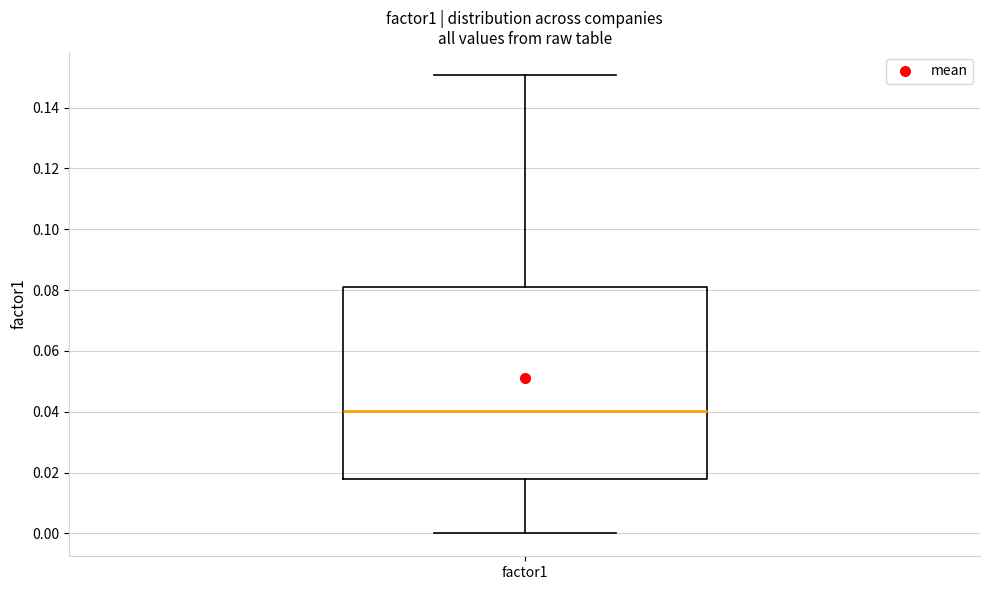

Read this box plot against the y-axis: the position of the median line, the range covered by the box, and the ends of both whiskers. The values are not printed on the chart, so give them approximately, as read against the axis.

median 0.040, box 0.018 to 0.080, whiskers 0.000 to 0.150